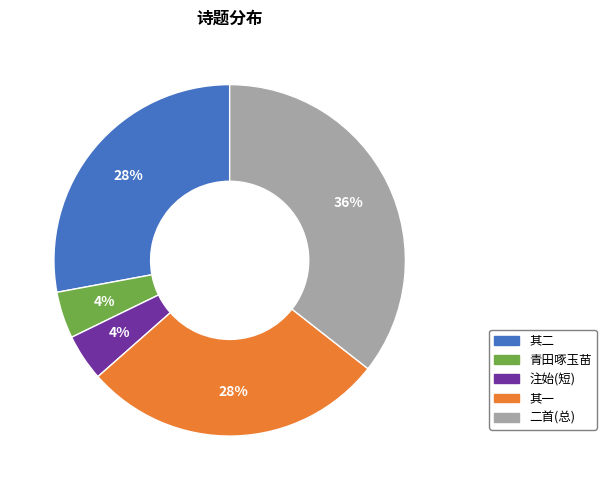

What percentage is the 其二 slice, to the nearest percent?

28%